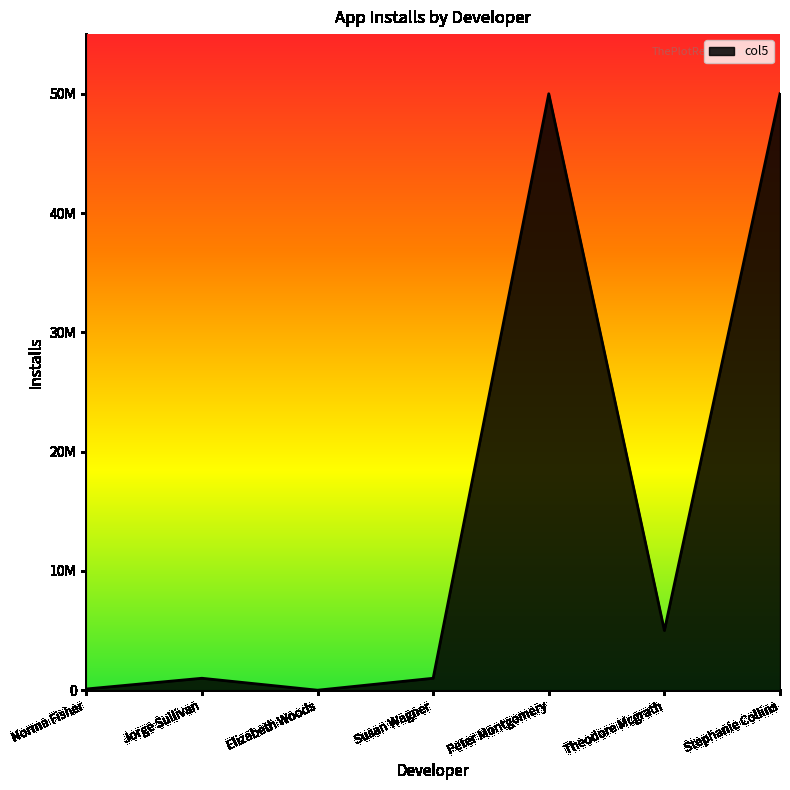

List the labels in order of value, largest first.

Peter Montgomery, Stephanie Collins, Theodore Mcgrath, Jorge Sullivan, Susan Wagner, Norma Fisher, Elizabeth Woods